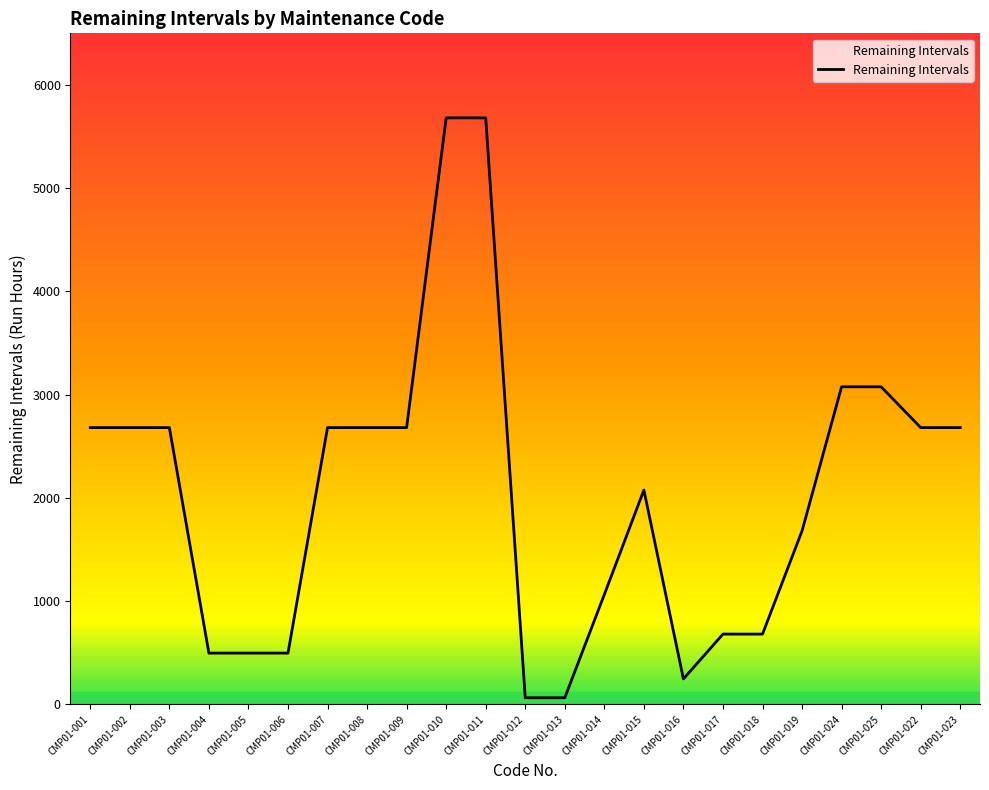

Reading left to right, what are all the values shown in this chart?

2681.2	2681.2	2681.2	496.9	496.9	496.9	2681.2	2681.2	2681.2	5681.2	5681.2	64.5	64.5	1064.5	2076.5	246.9	681.2	681.2	1681.2	3076.5	3076.5	2681.2	2681.2